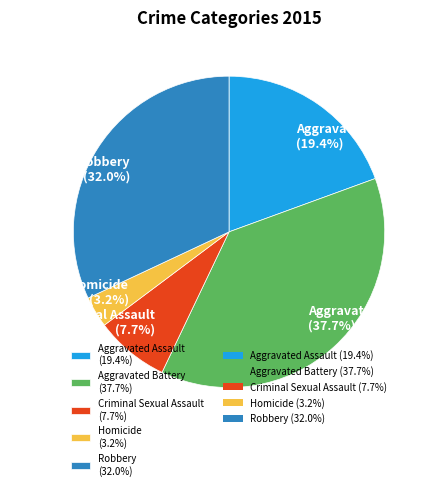

Does Robbery account for over 50% of the chart?

No